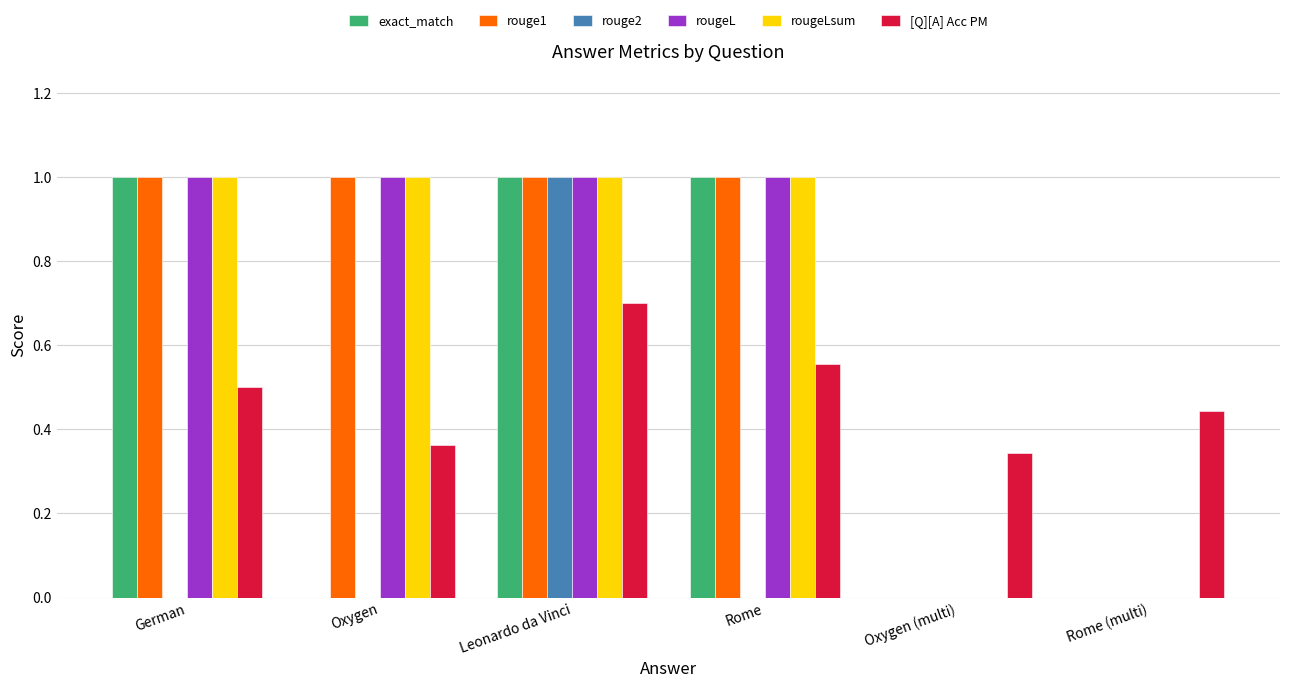

Between Leonardo da Vinci and Rome, which series saw the biggest shift?

rouge2